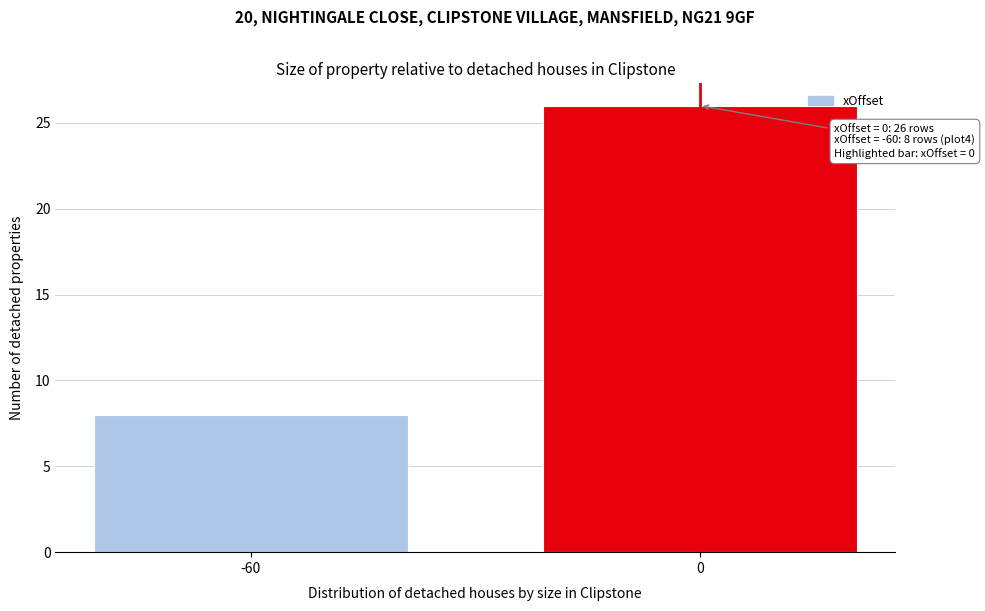

Reading left to right, list all the values displayed in this chart.

-60=8	0=26